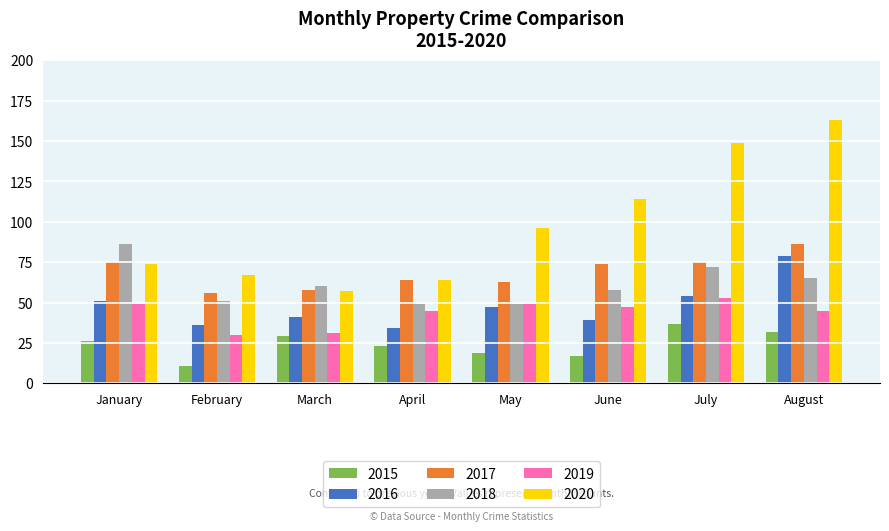

What is the difference between the 2017 values at February and May?

7